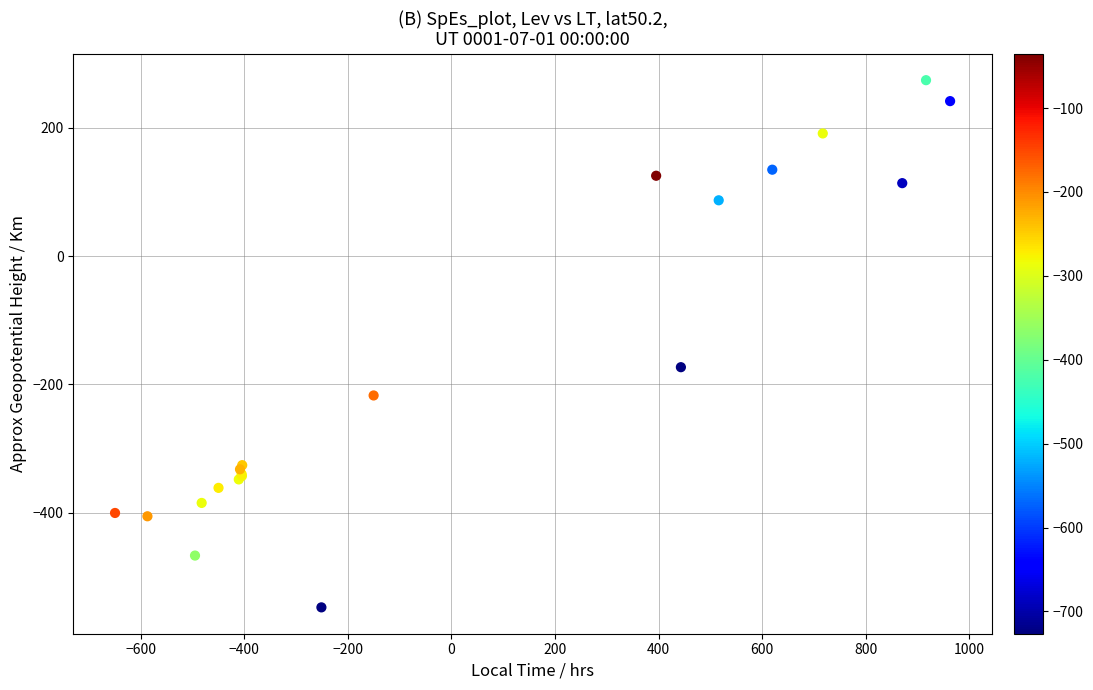

What Y value in the scatter plot is closest to -136?

-173.1